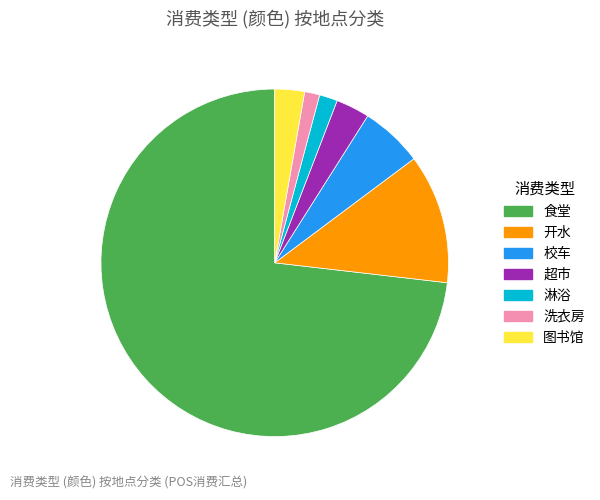

Combined, do 超市 and 食堂 account for over 50%?

Yes